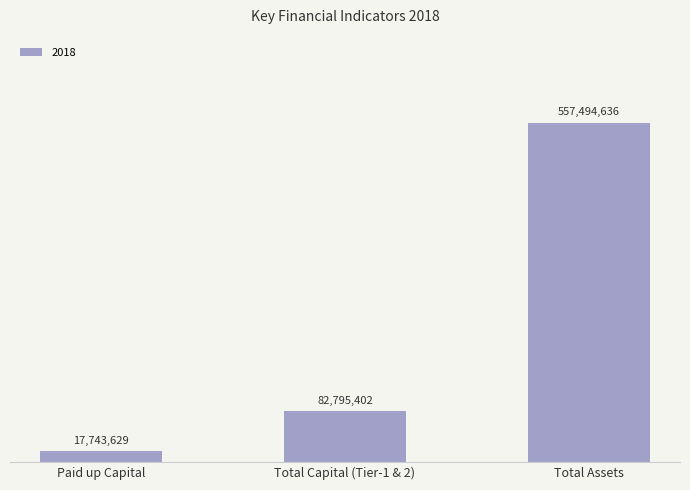

List the labels in order of value, largest first.

Total Assets, Total Capital (Tier-1 & 2), Paid up Capital